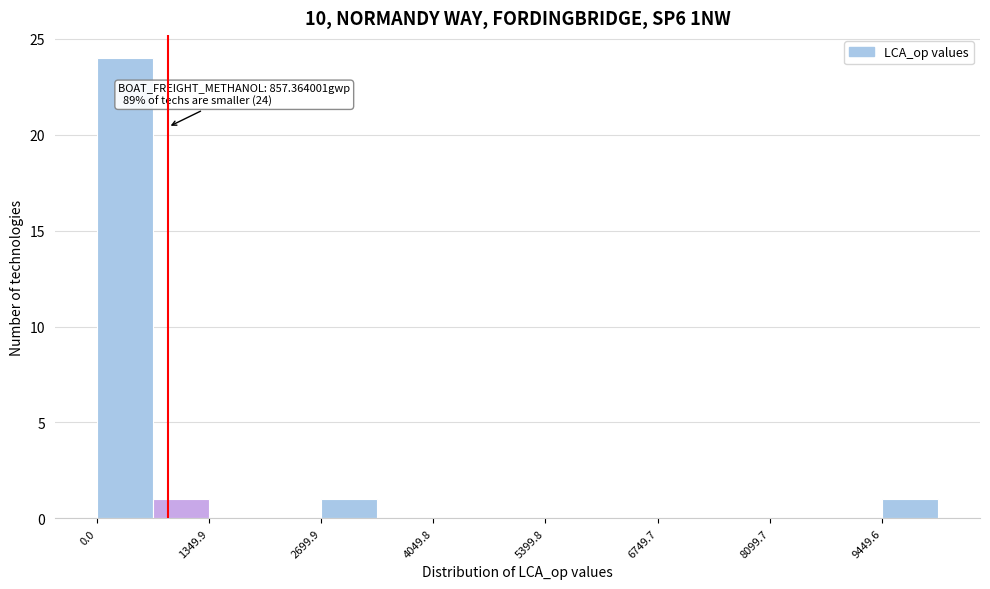

Around what value on the x-axis is the tallest bar? Give the approximate position of its centre, as read against the axis.

400